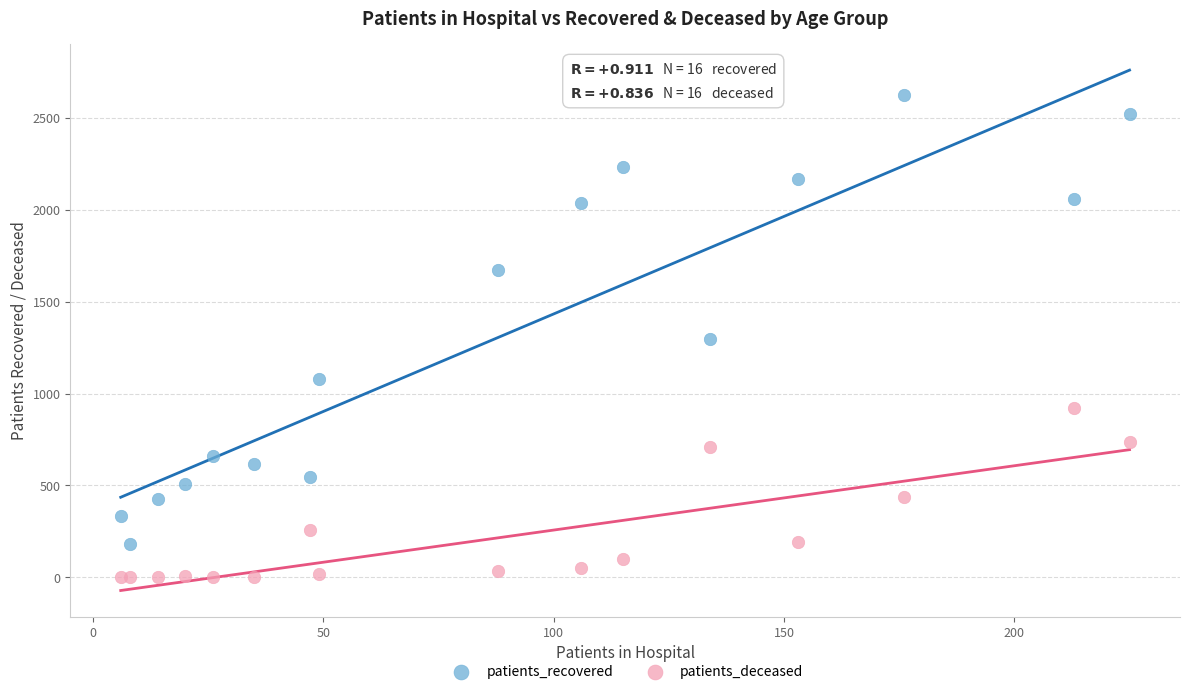

In the patients_recovered series, what Y value is closest to 1403?

1297